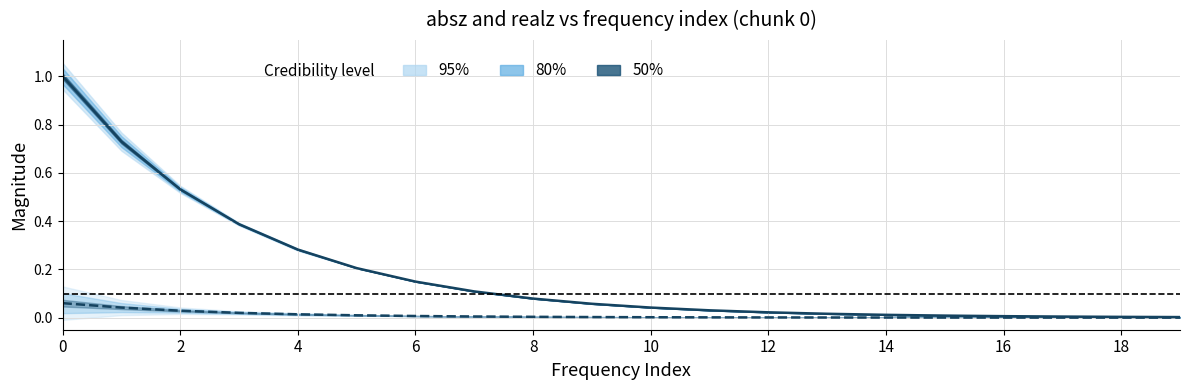

At how many categories does at least one series exceed 0?

20